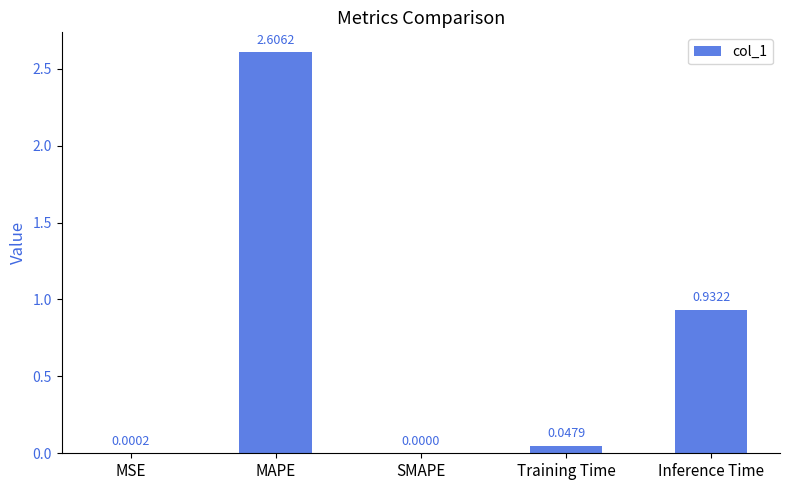

Which category has the highest value across all series?

MAPE